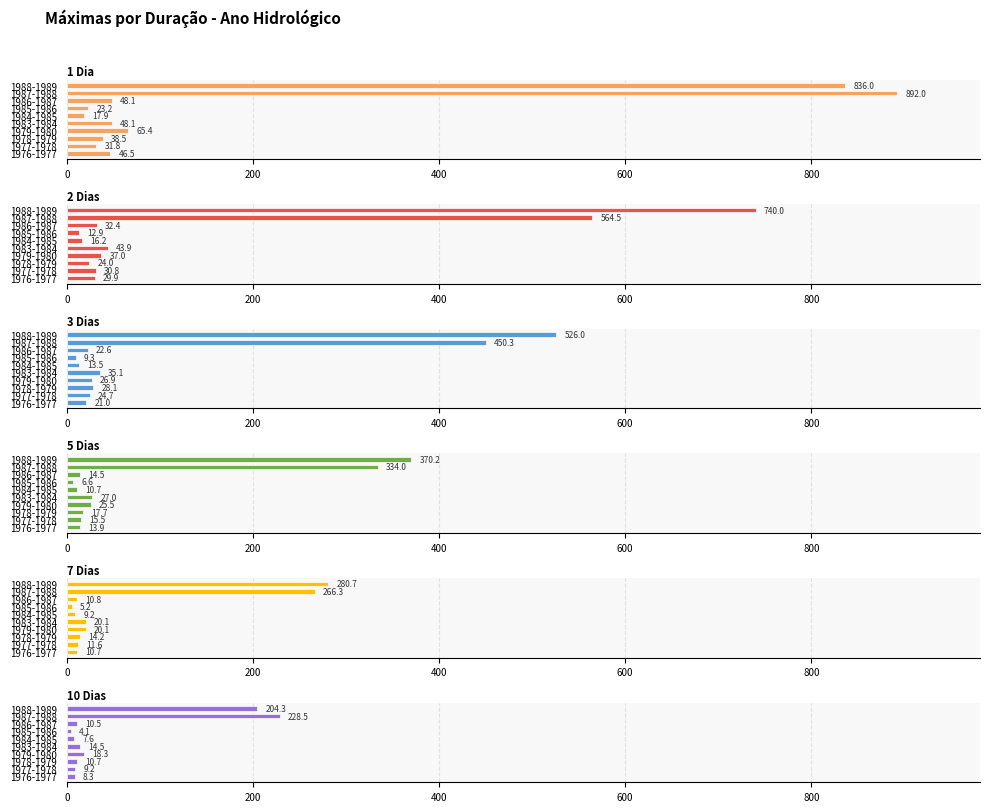

List the series in order of their peak value, lowest first.

10 Dias, 7 Dias, 5 Dias, 3 Dias, 2 Dias, 1 Dia